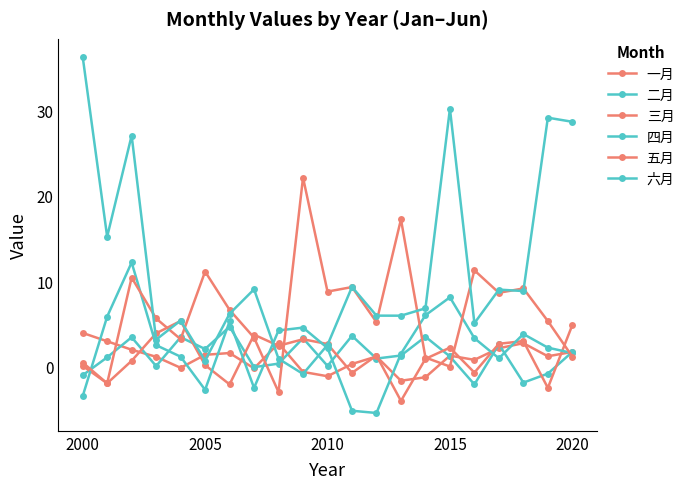

In 六月, how many points are higher than both neighbors (excluding endpoints)?

7